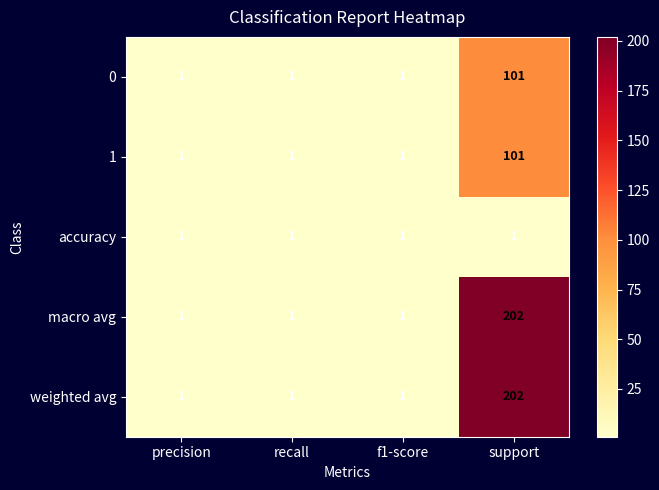

Reading left to right, transcribe all the data shown in this chart.

0: precision=1	recall=1	f1-score=1	support=101
1: precision=1	recall=1	f1-score=1	support=101
accuracy: precision=1	recall=1	f1-score=1	support=1
macro avg: precision=1	recall=1	f1-score=1	support=202
weighted avg: precision=1	recall=1	f1-score=1	support=202